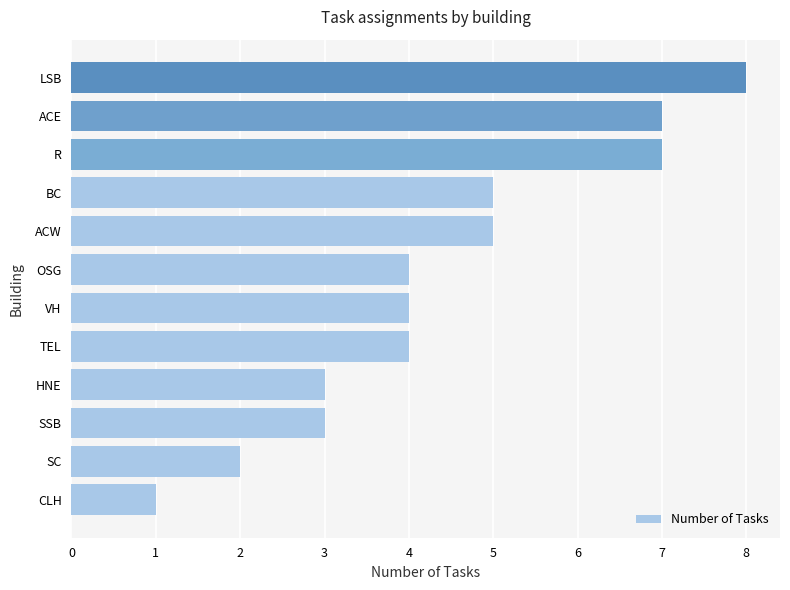

What value does the data have at TEL?

4